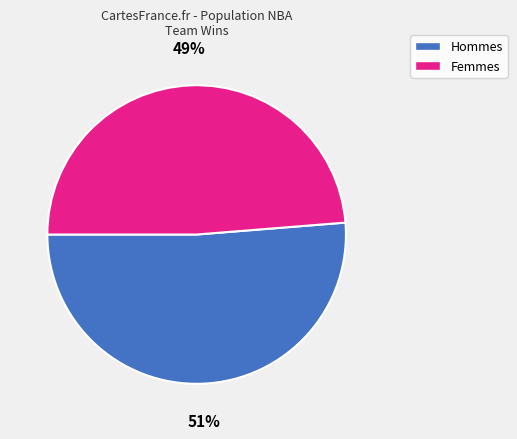

Does any single category account for the majority?

Yes